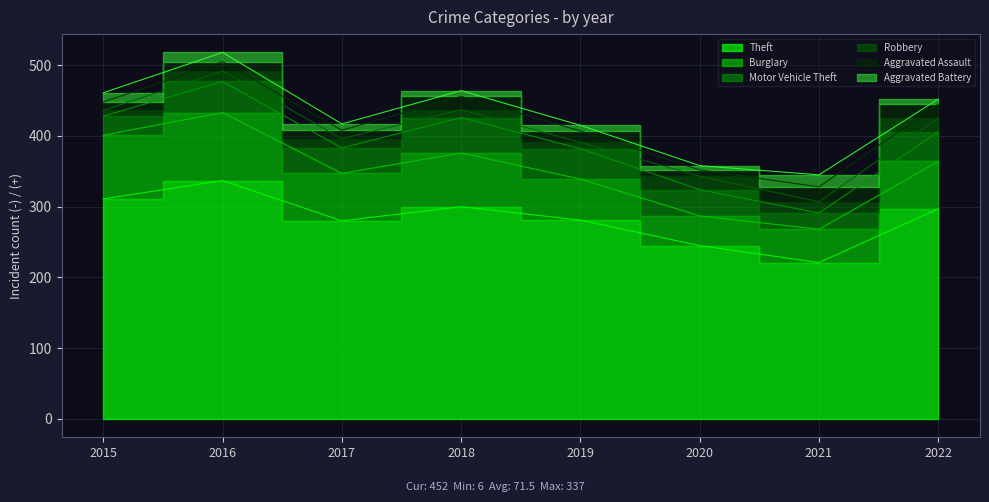

True or false: Theft and Aggravated Assault intersect in this chart.

False